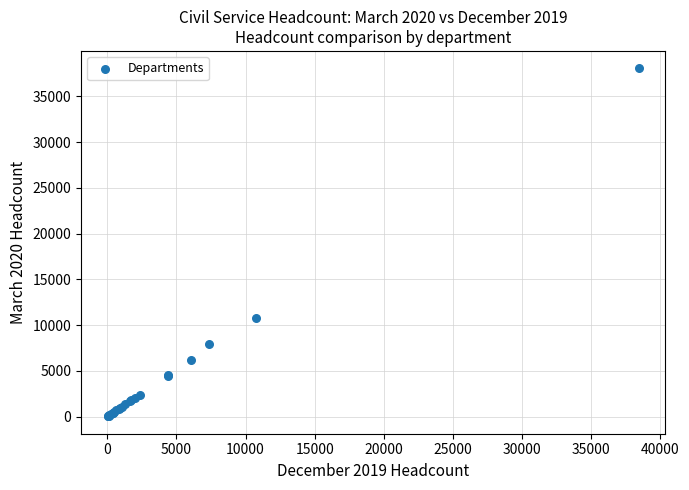

What Y value in the scatter plot is closest to 19045?

10750